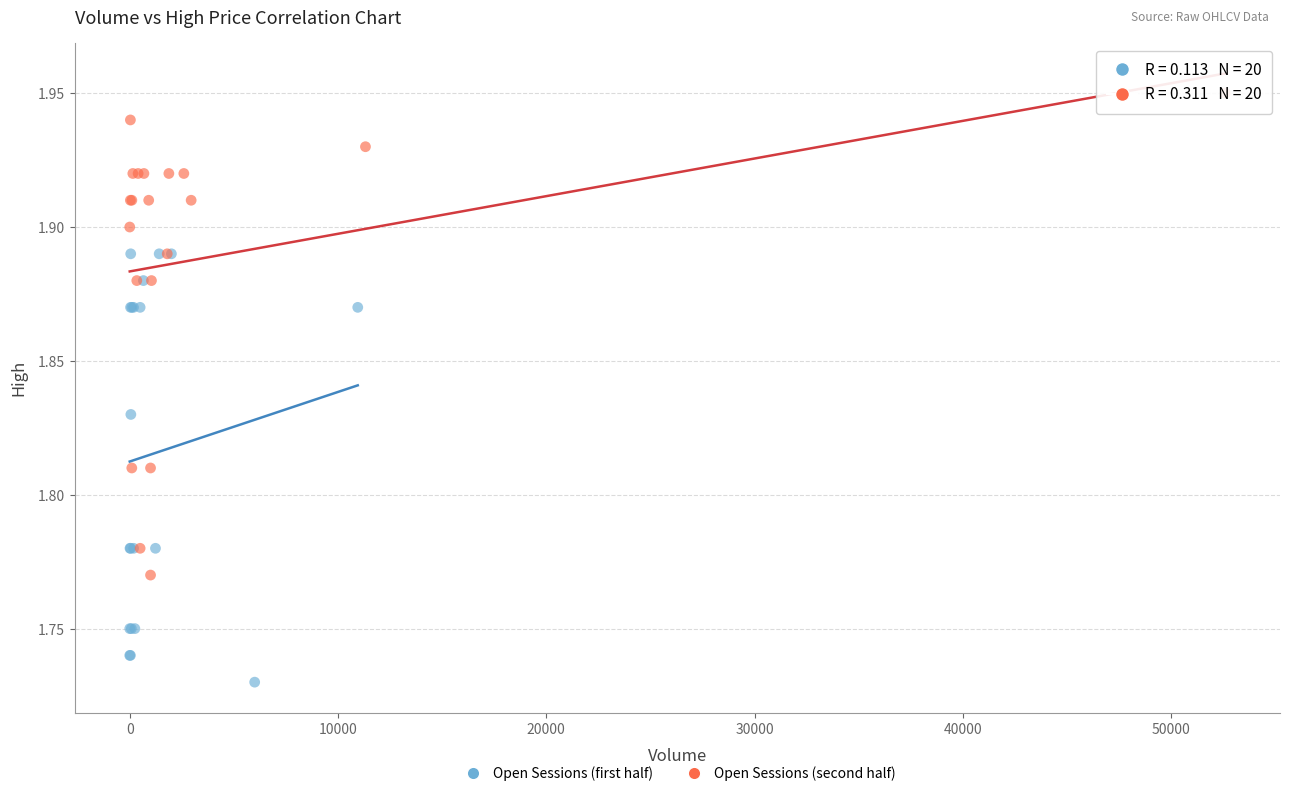

Which series reaches the maximum Y coordinate?

Open Sessions (second half)